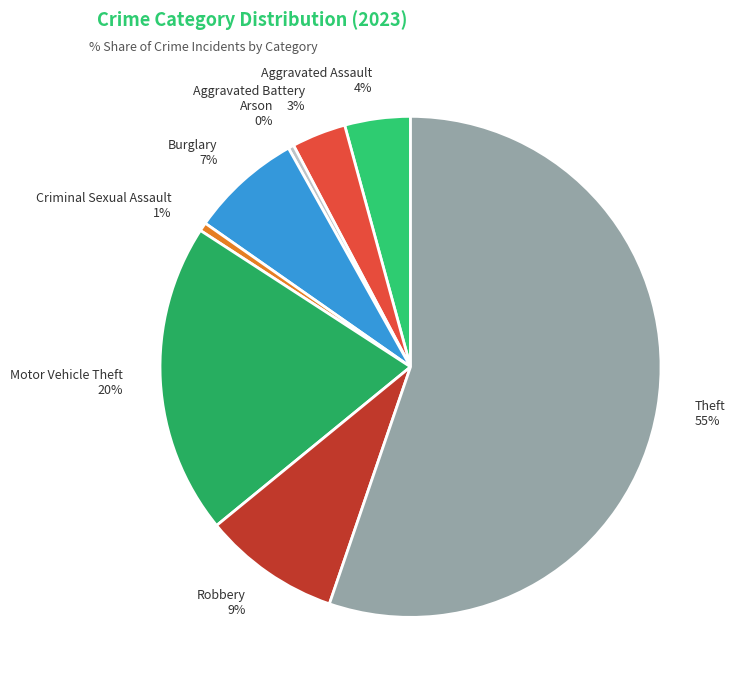

How many slices are in this pie chart?

8